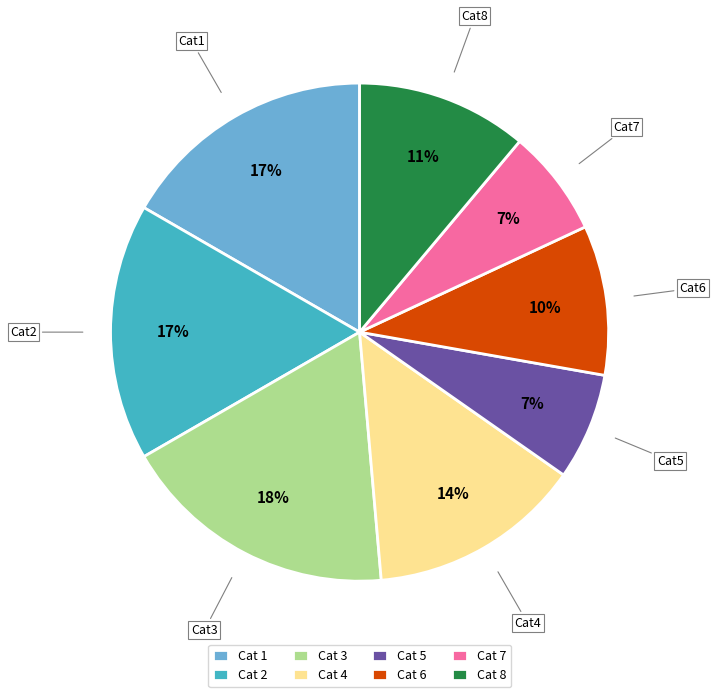

Which has a higher value, Cat 3 or Cat 5?

Cat 3